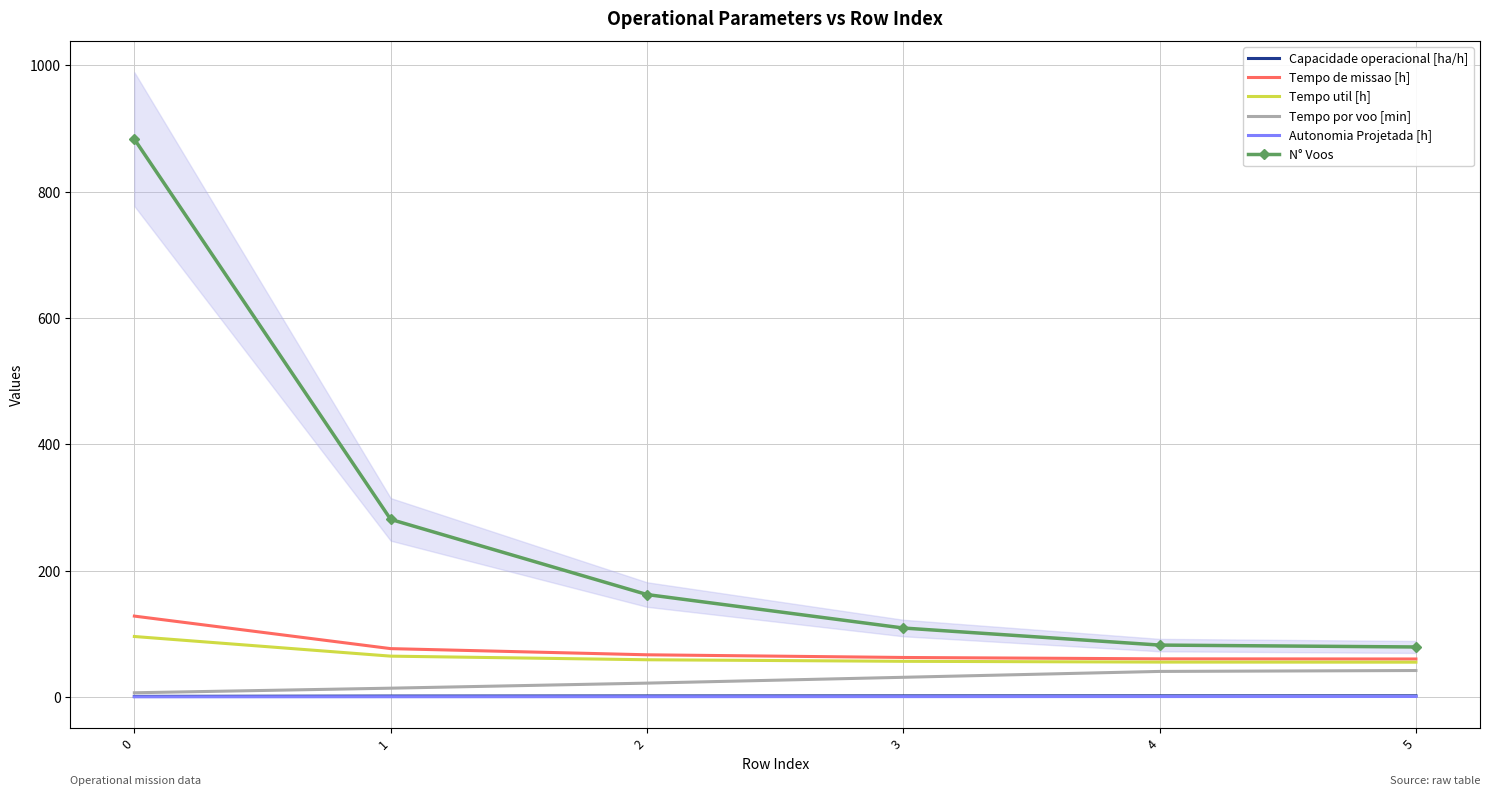

How many series are shown in this chart?

6